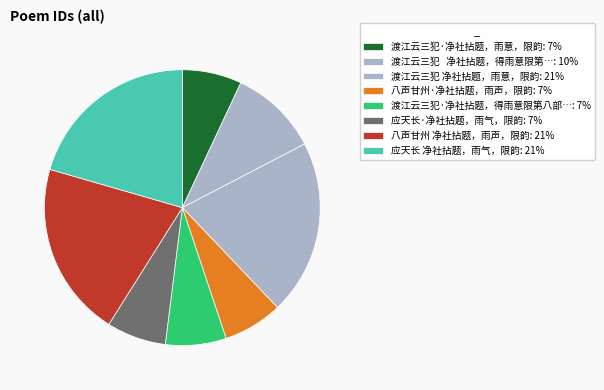

Which category has the biggest portion of the pie?

应天长 净社拈题，雨气，限韵